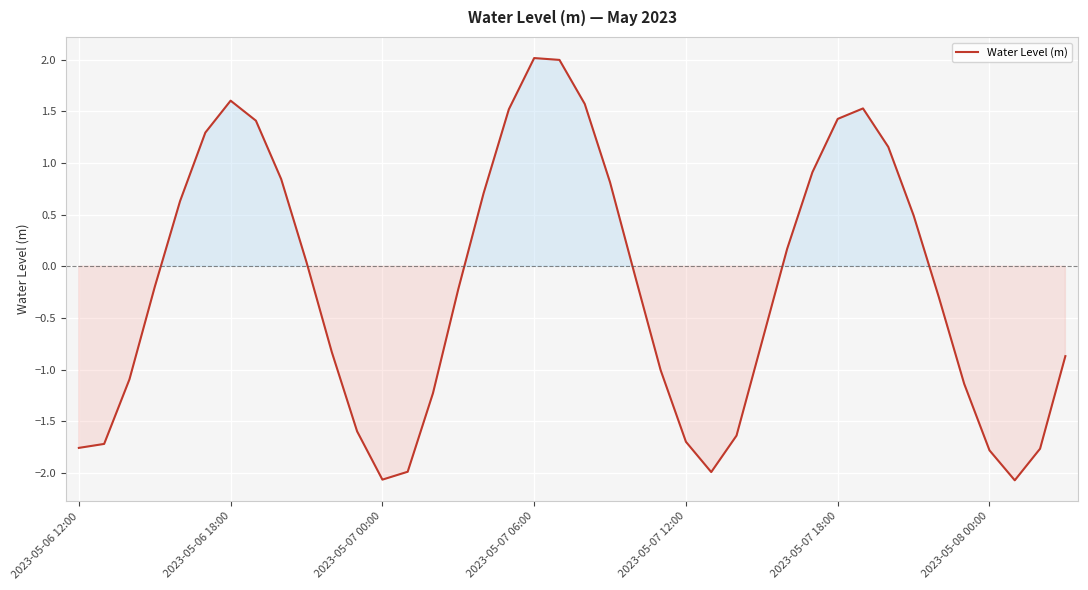

What is the difference between the maximum and minimum values?

4.1